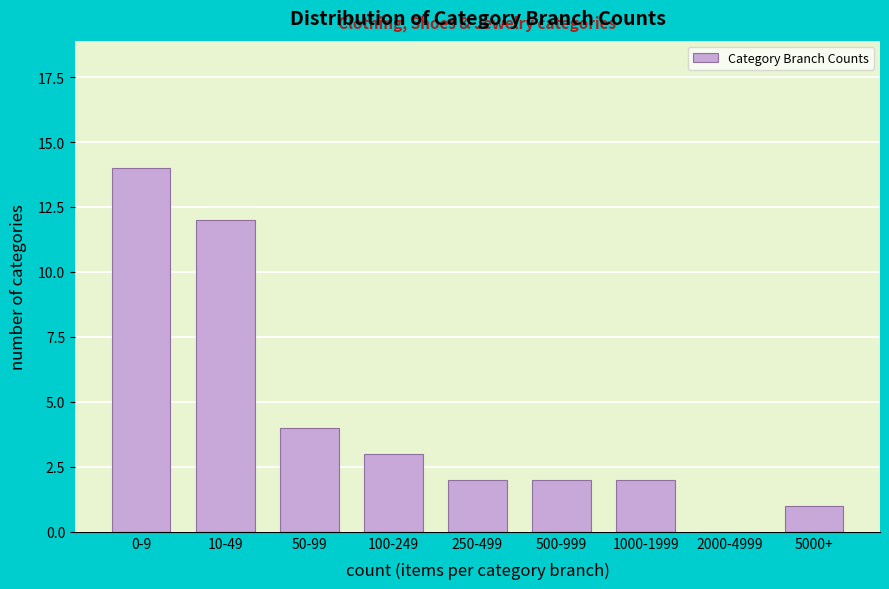

Reading right to left, extract all data points from this chart.

5000+=1	2000-4999=0	1000-1999=2	500-999=2	250-499=2	100-249=3	50-99=4	10-49=12	0-9=14